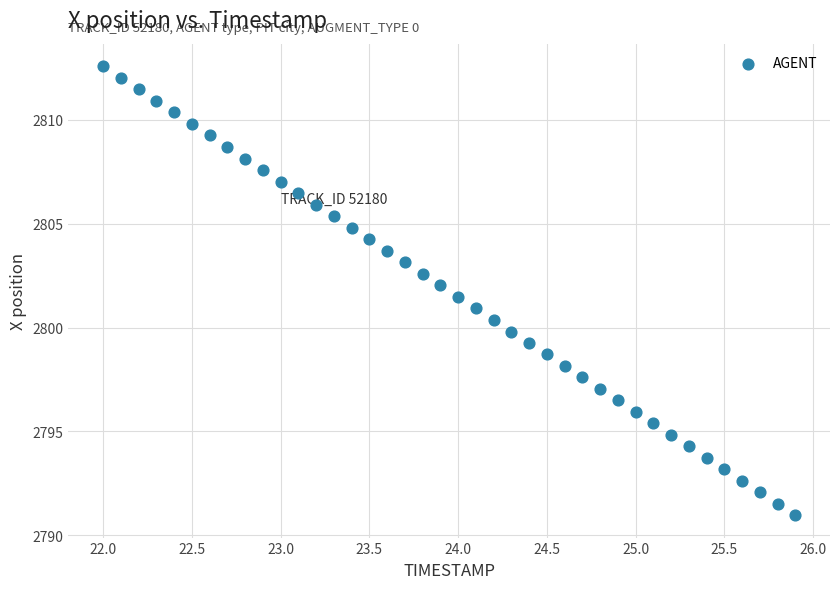

What is the range of X values (max minus min)?

3.9